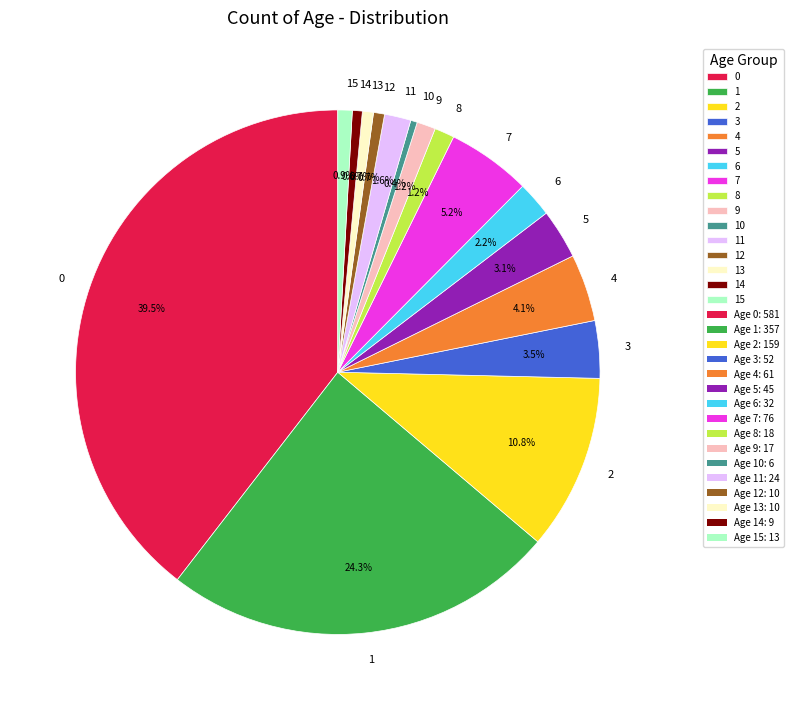

What is the ratio of the value at 1 to the value at 14?

39.7